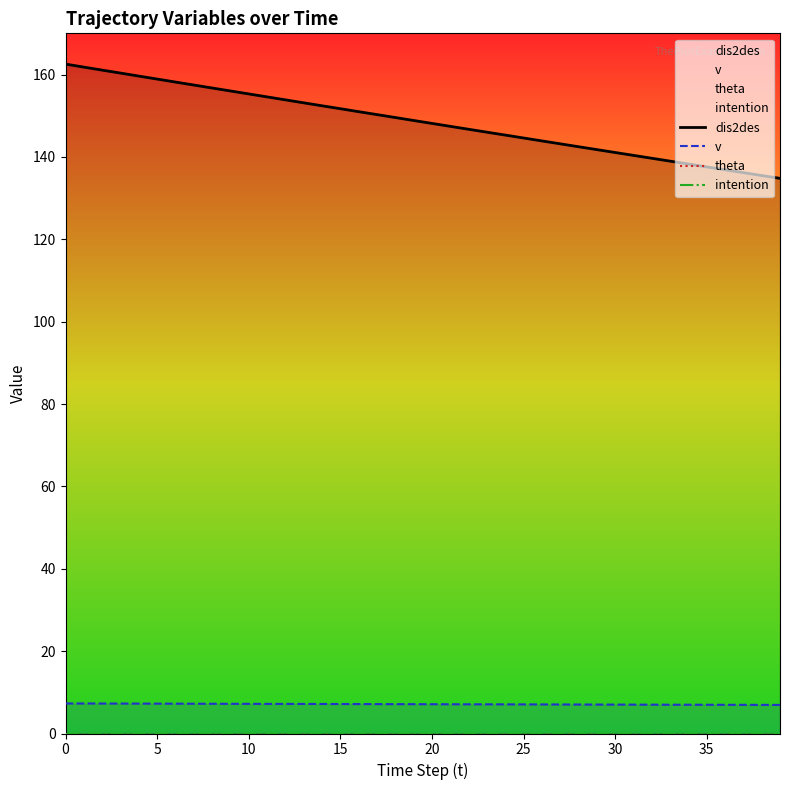

What is the label of the 19th point from the right?

21